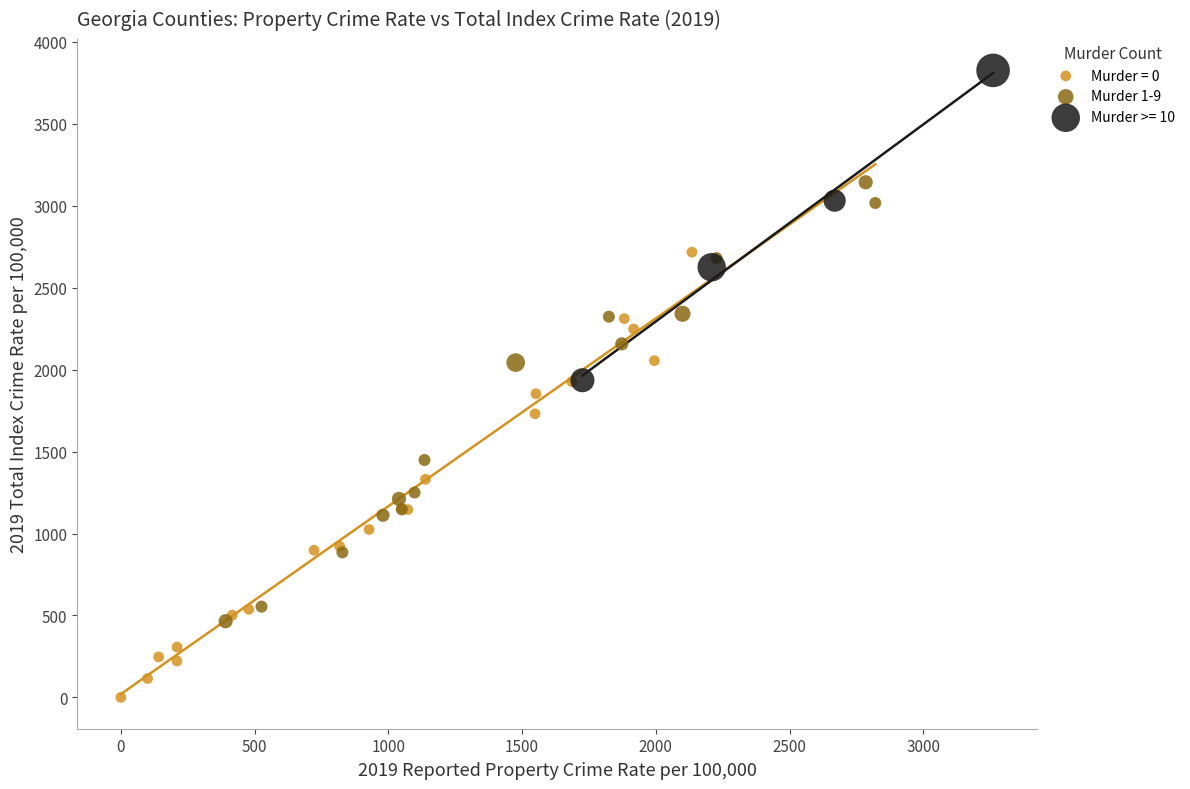

Which series contains the lowest Y value?

Murder = 0